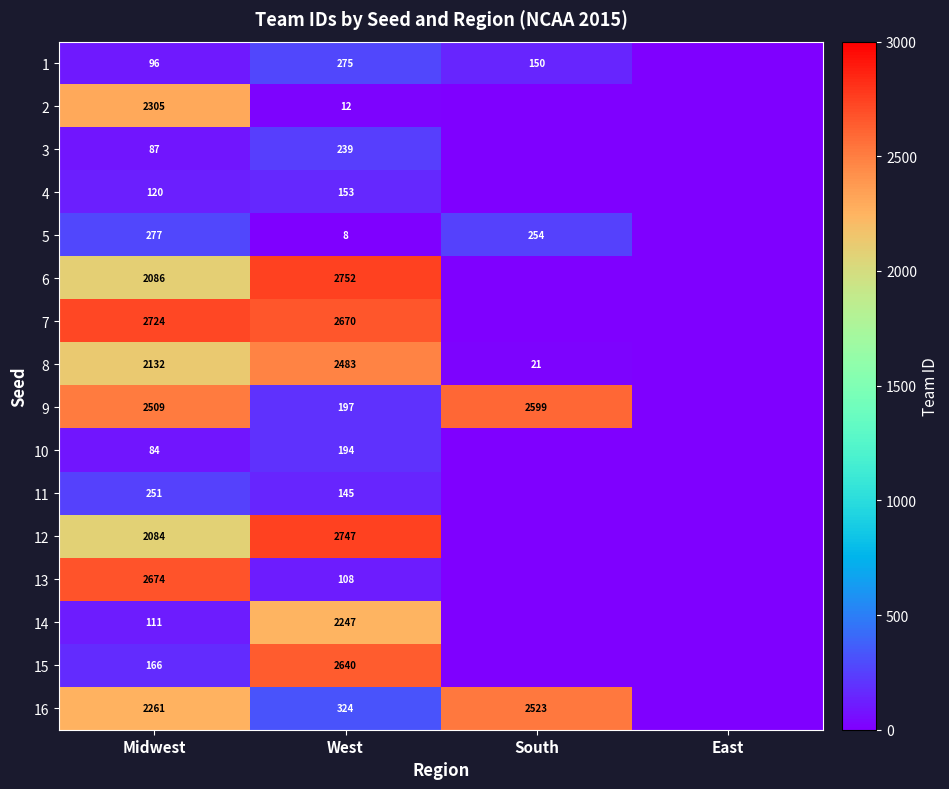

Is the value of 3 at West greater than the value of 5 at South?

No